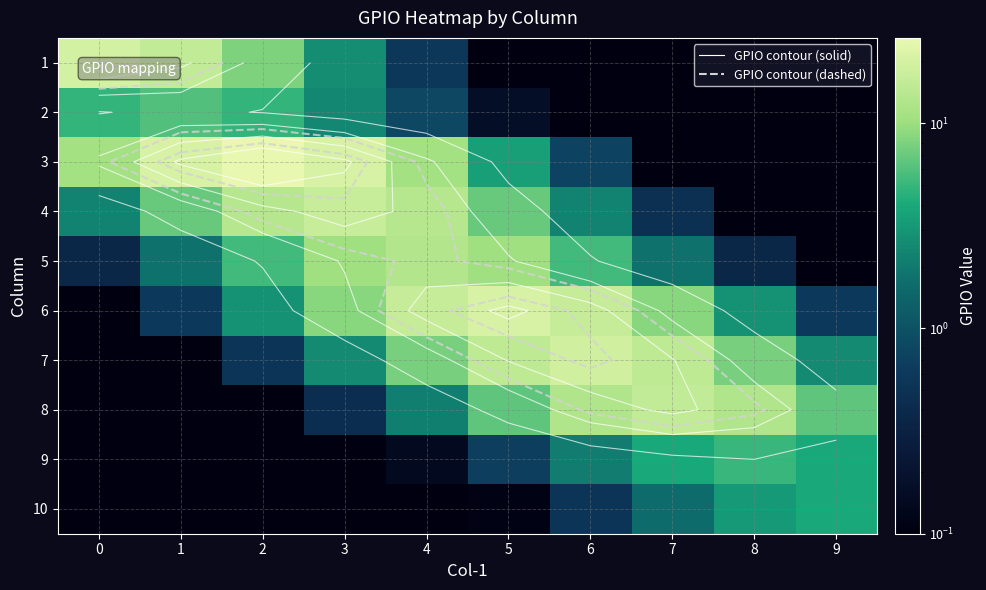

What is the highest value of the 2 series?

6.0